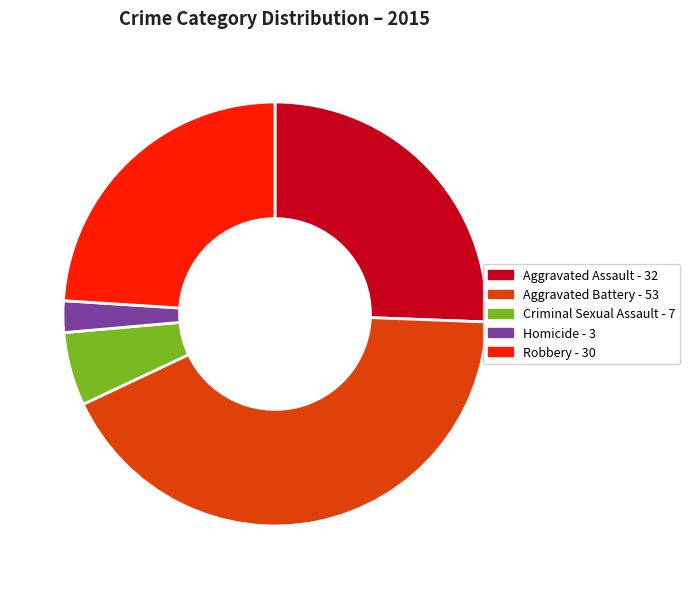

Between Aggravated Assault and Criminal Sexual Assault, which is larger?

Aggravated Assault